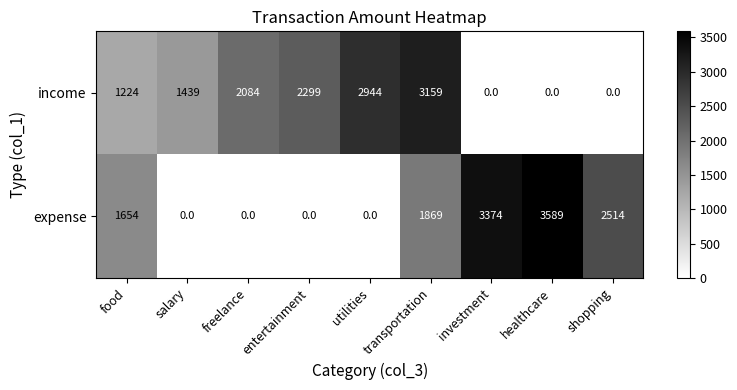

What is the difference between the highest and lowest values at transportation?

1290